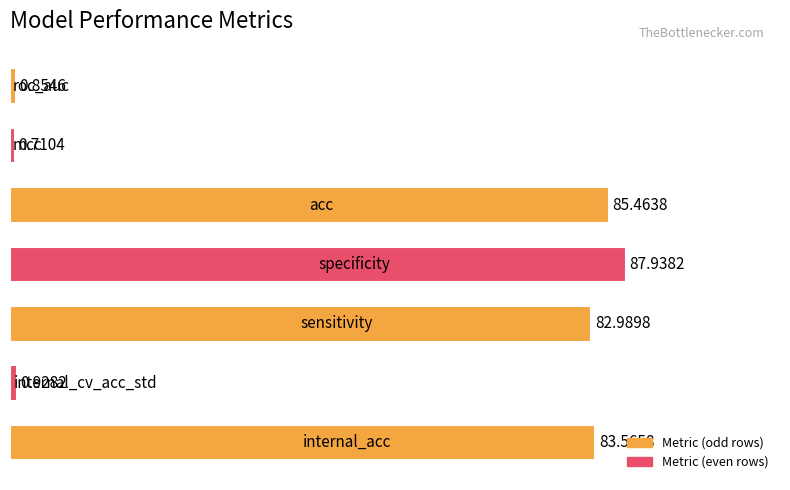

Are the bars horizontal?

Yes